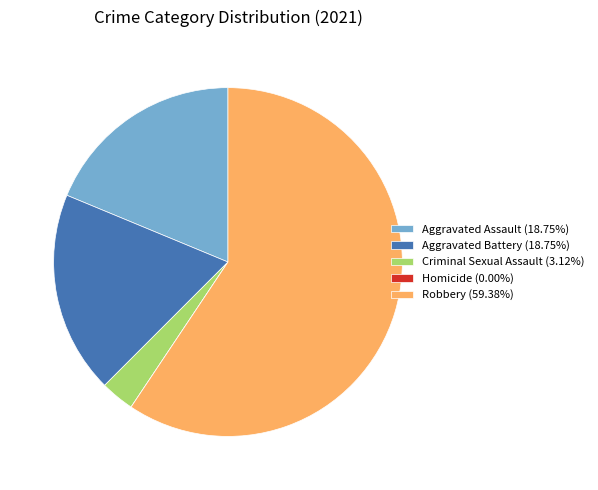

Is it true that Robbery is 59% of the pie?

True